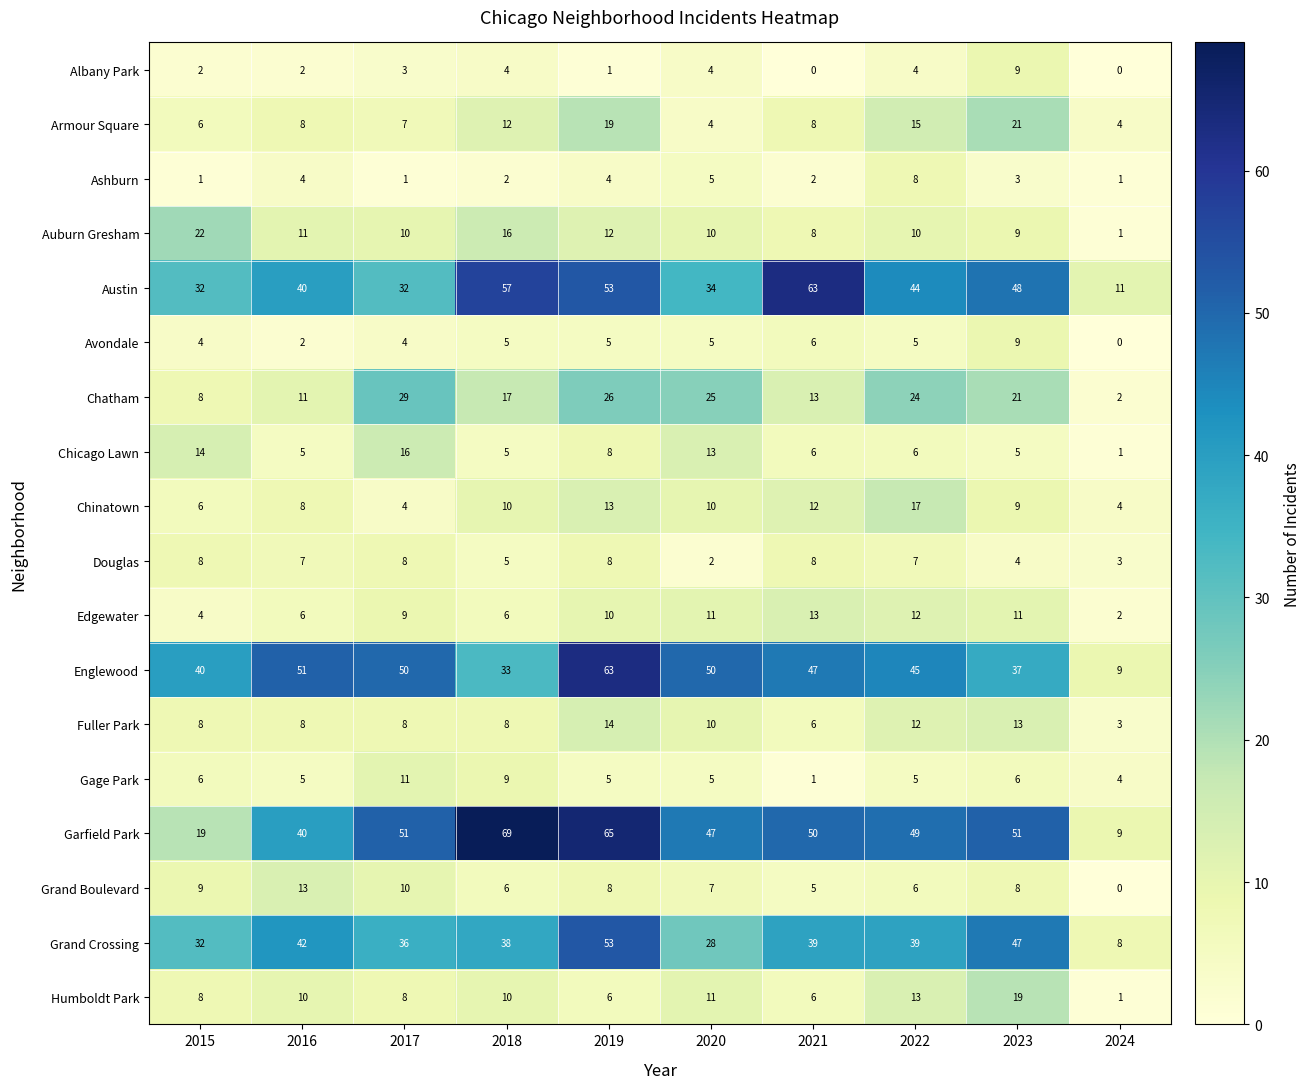

Which category has the highest value in the Avondale series?

2023